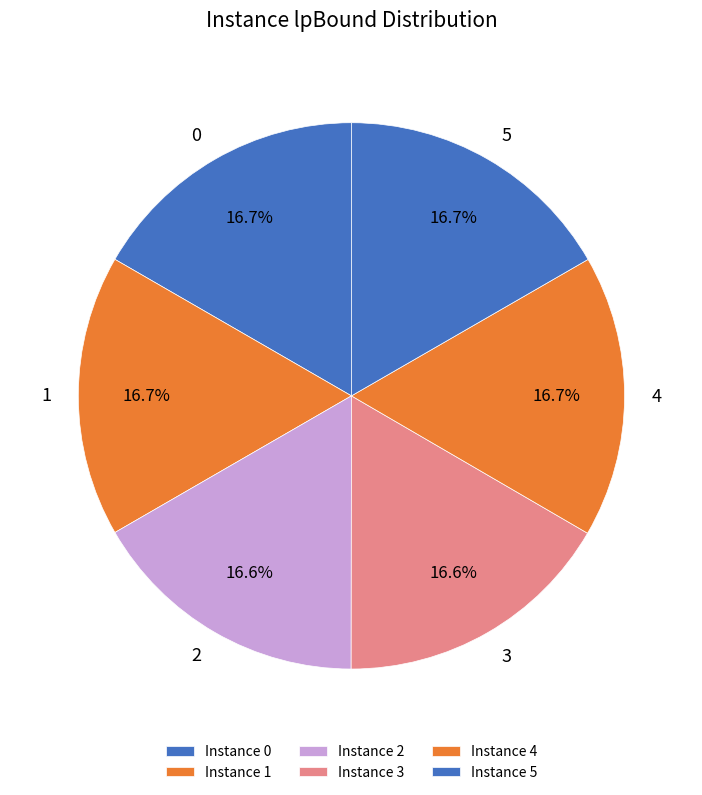

What percentage do 3 and 0 together represent?

33.3%